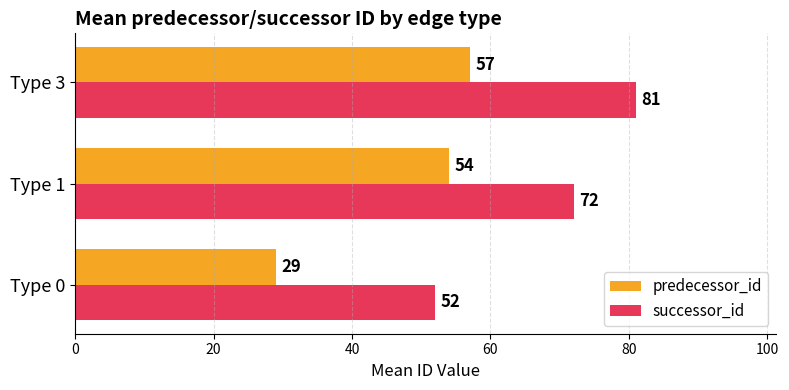

What is the average value of the predecessor_id series?

47